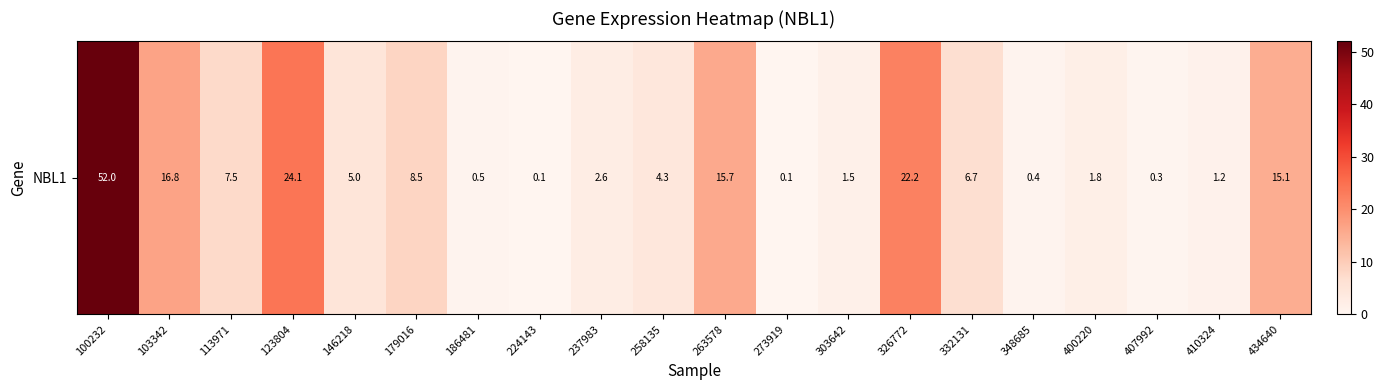

How many data points are less than 5?

10